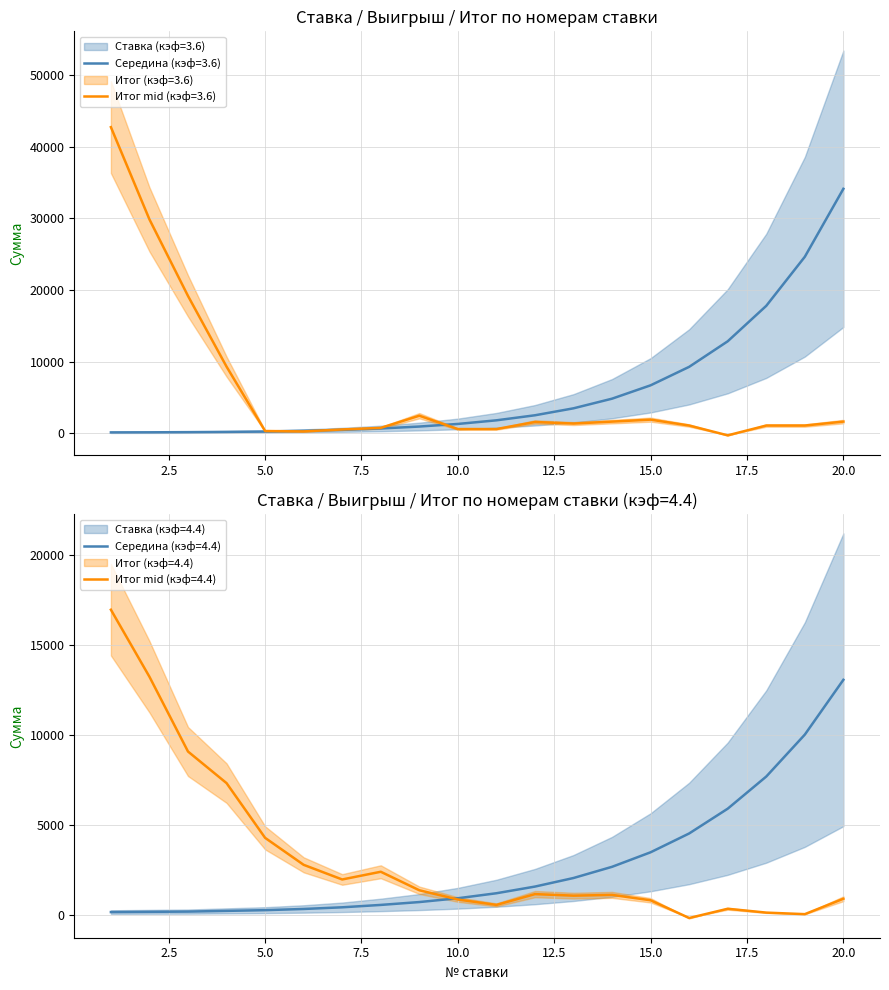

The value of Ставка (кэф=3.6) at 13 is 3496.0. True or false?

True